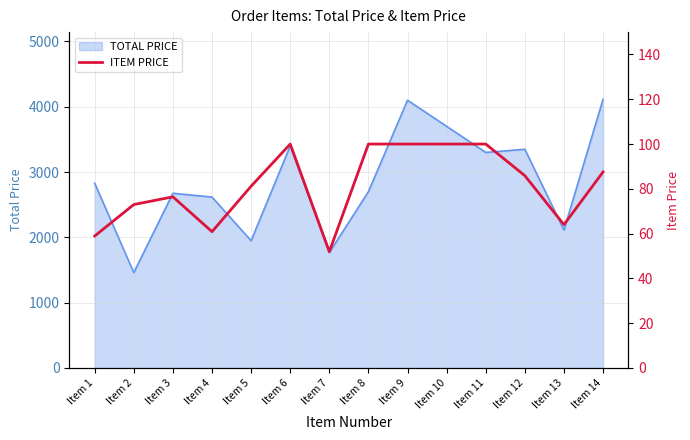

Where is the first local minimum?

Item 4